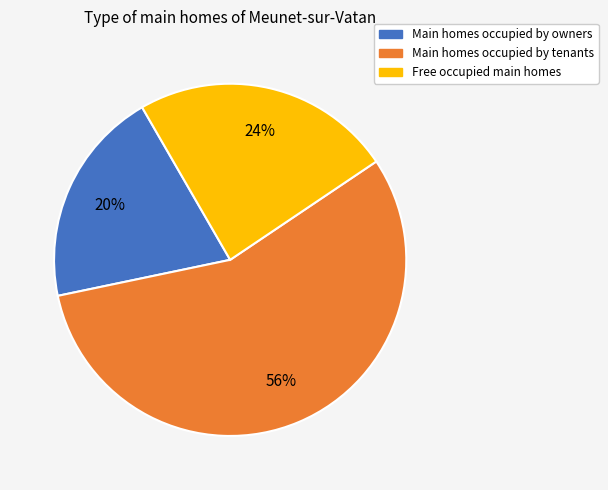

To the nearest percent, what is the average slice percentage?

33%